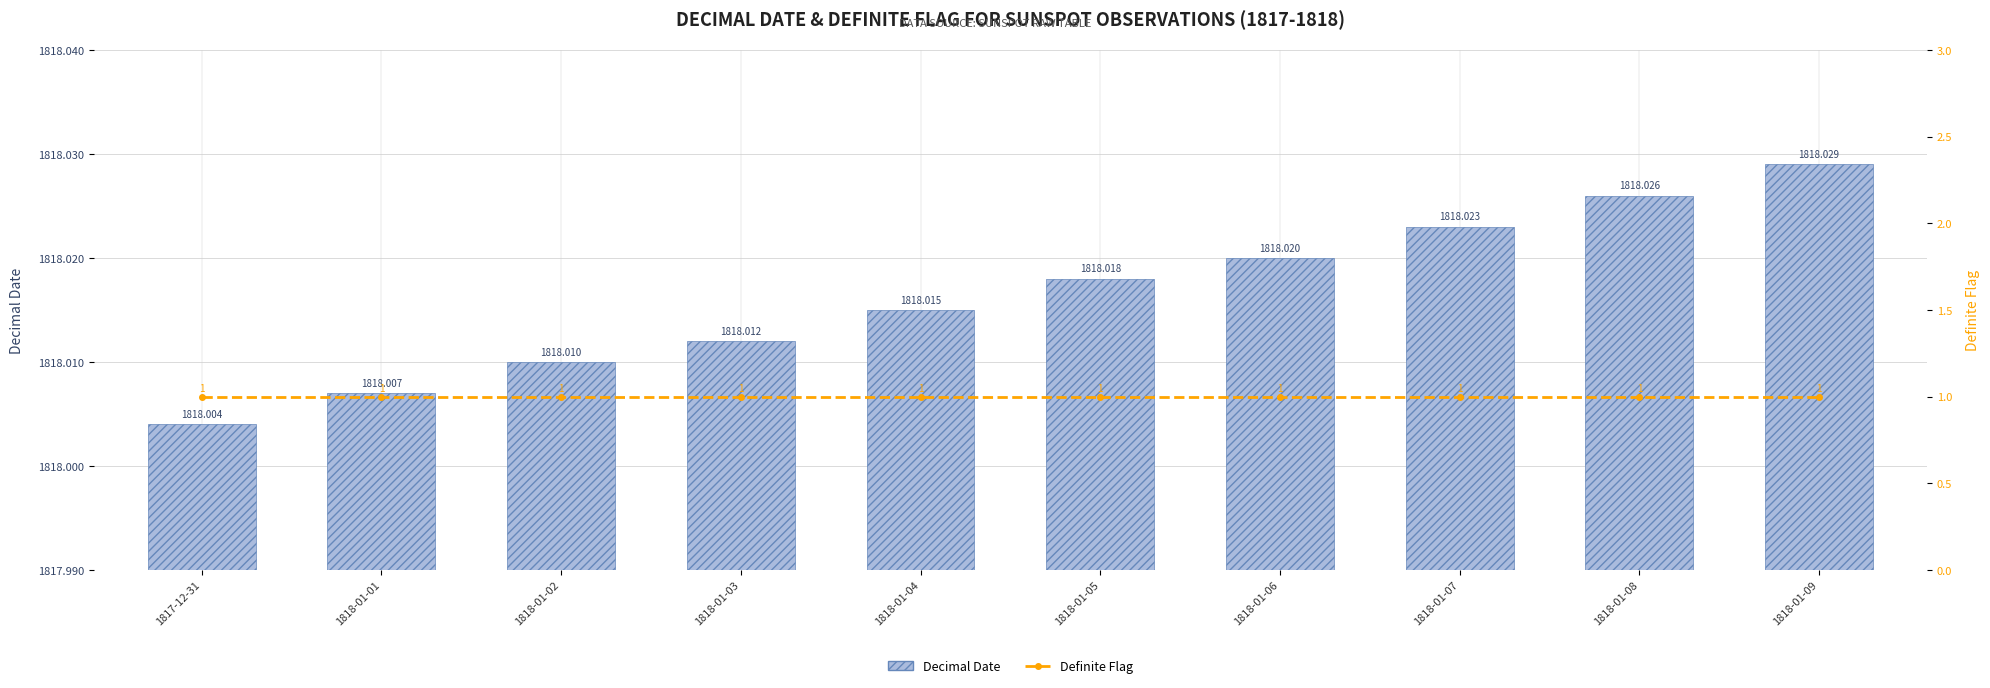

True or false: Definite Flag has a value of 1.0 at 1818-01-05.

True